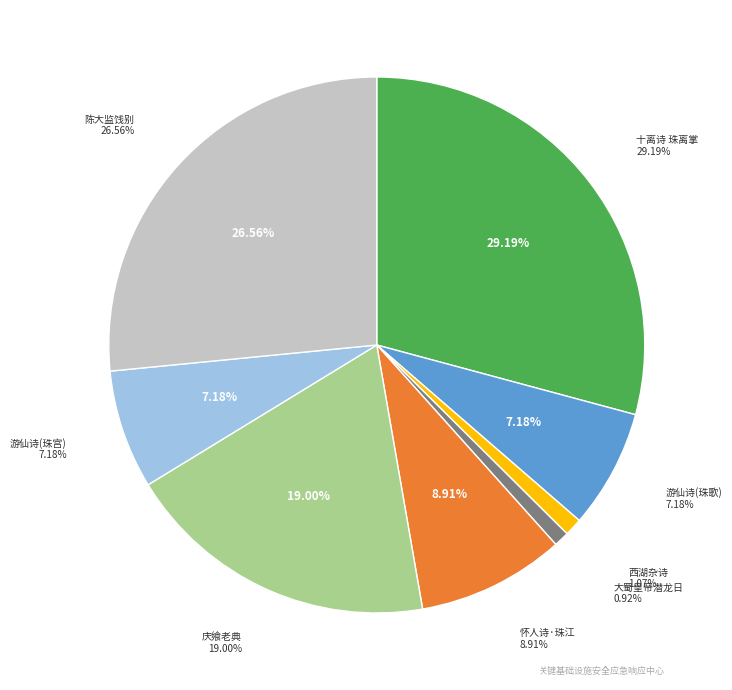

Does 西湖杂诗·珠襦玉匣出昭陵 represent more than half of the total?

No